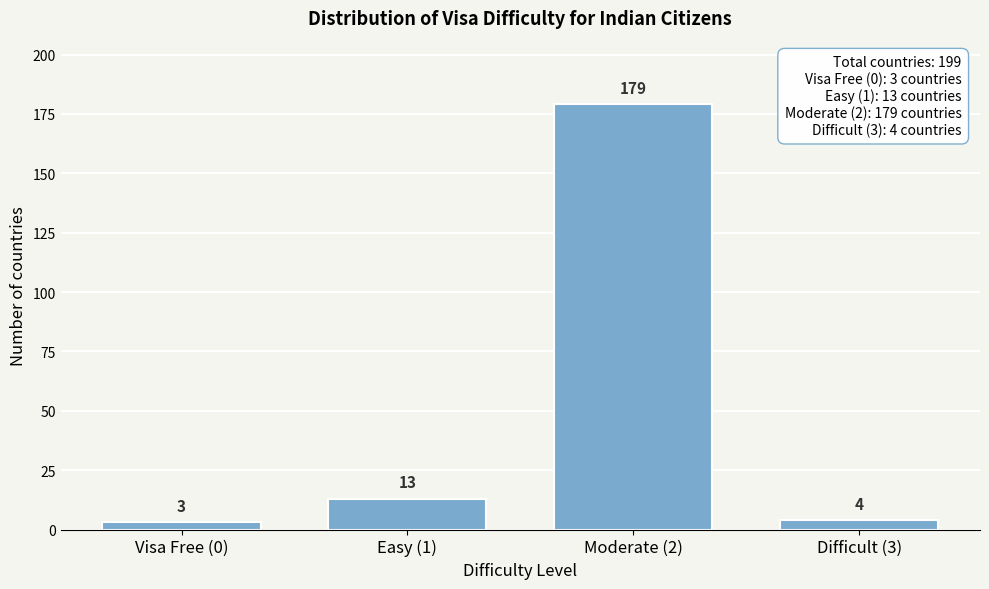

Reading left to right, what are all the values shown in this chart?

Visa Free (0)=3	Easy (1)=13	Moderate (2)=179	Difficult (3)=4